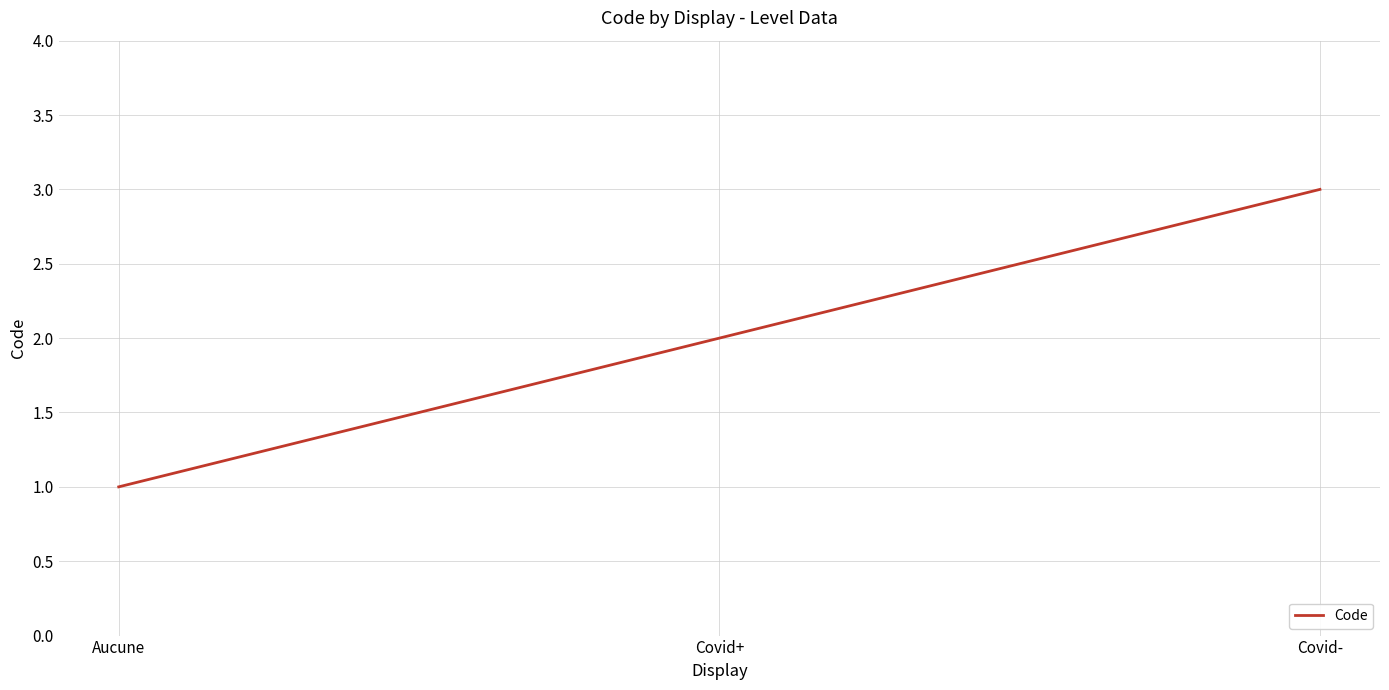

What is the change in value from Aucune to Covid+?

+1